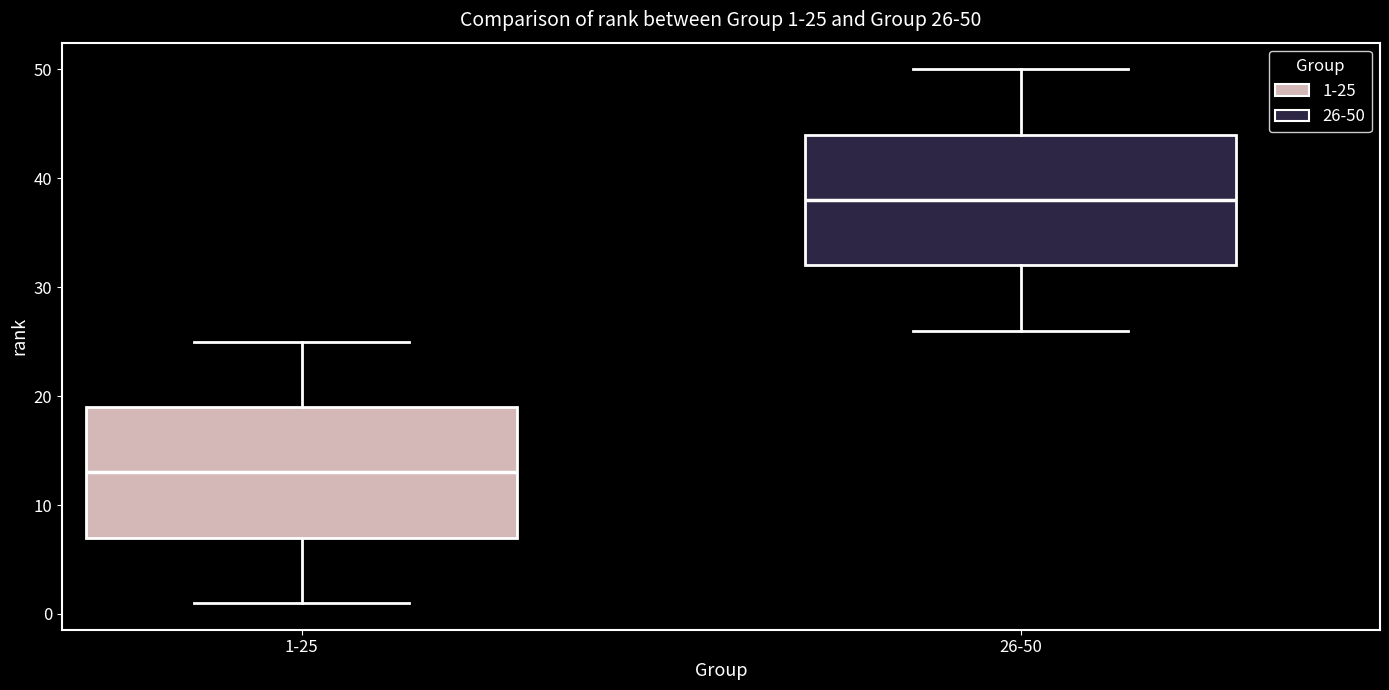

Which box has the highest median line?

26-50